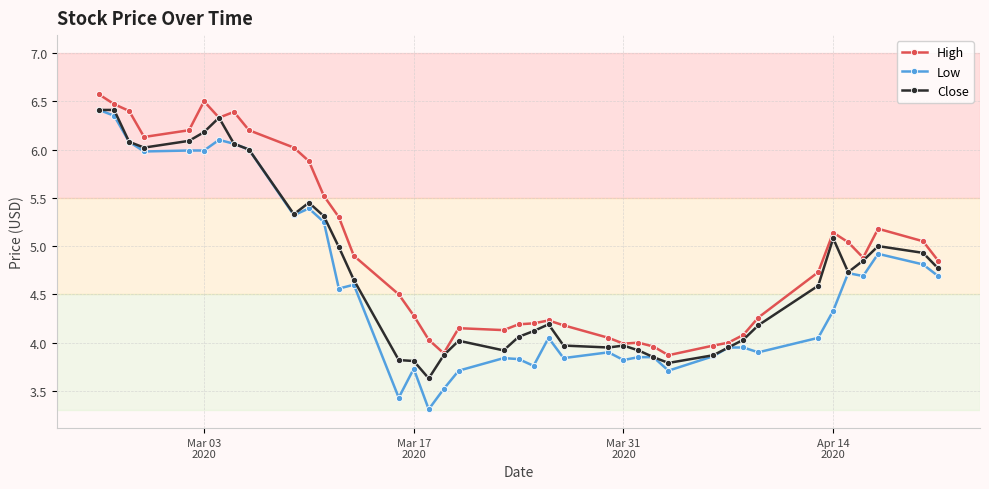

Does the chart display data point markers on the line(s)?

Yes